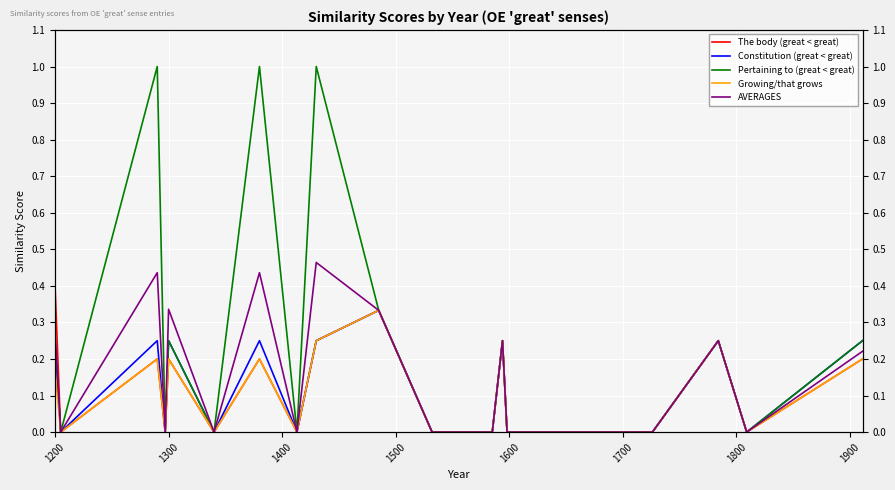

At how many categories does at least one series exceed 0?

9